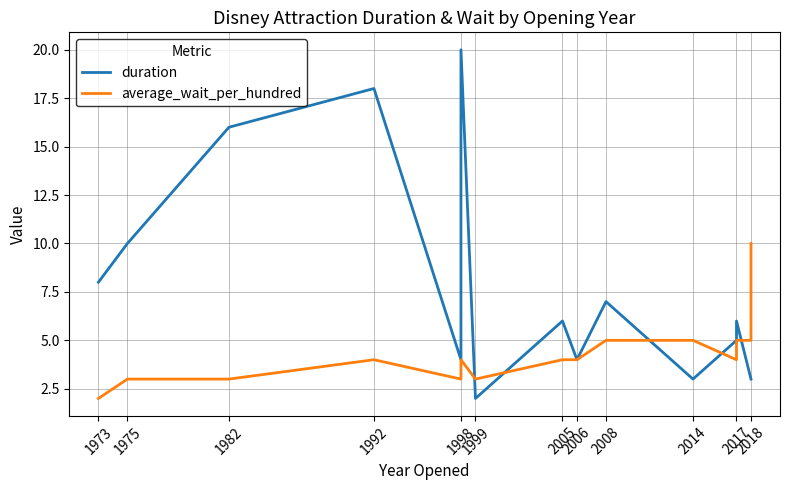

How many values in the duration series are below 6?

7